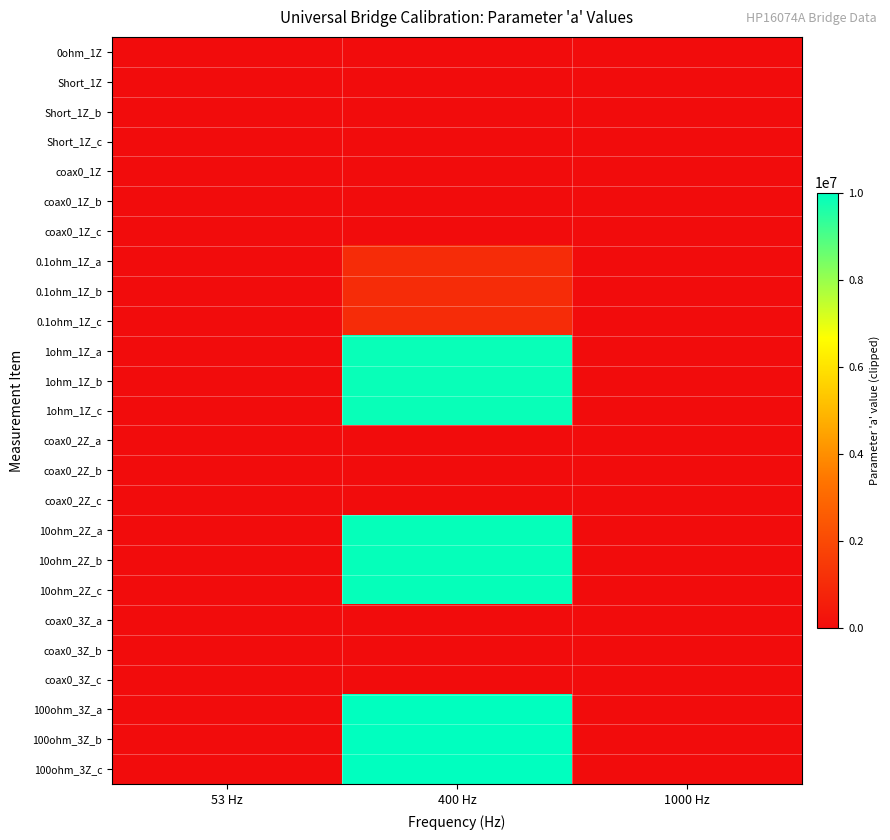

What is the minimum value shown in the chart?

-35.6